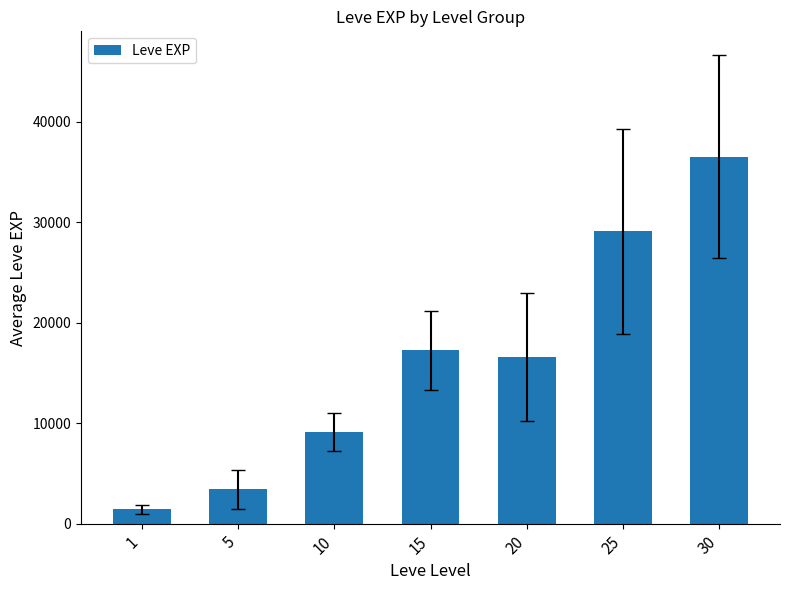

What is the value of the 3rd bar from the left?

9108